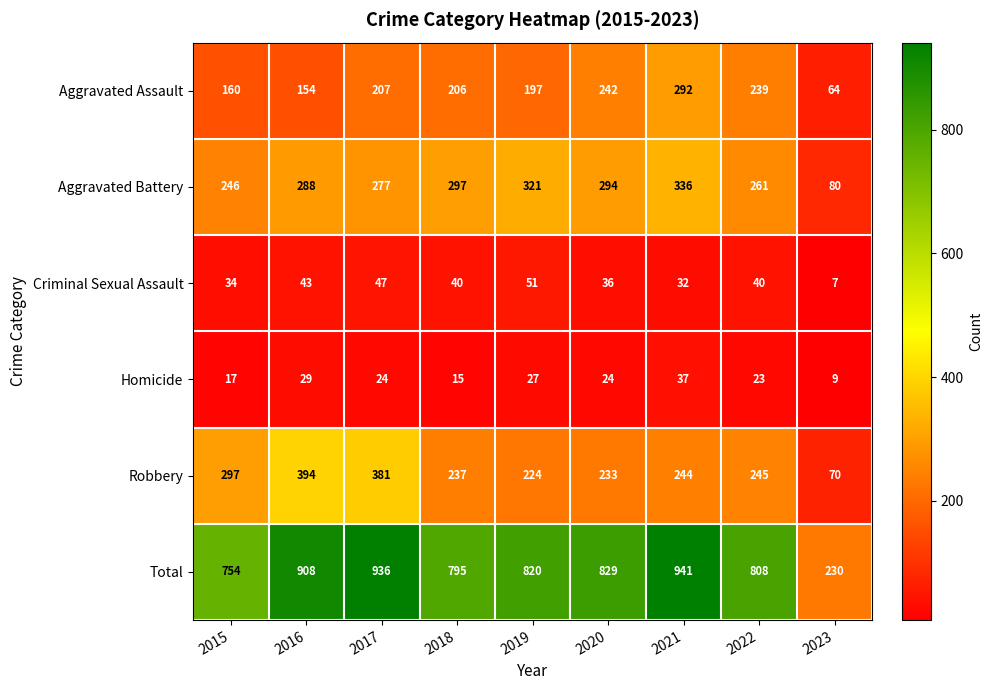

What is the difference between the highest and lowest values at 2015?

737